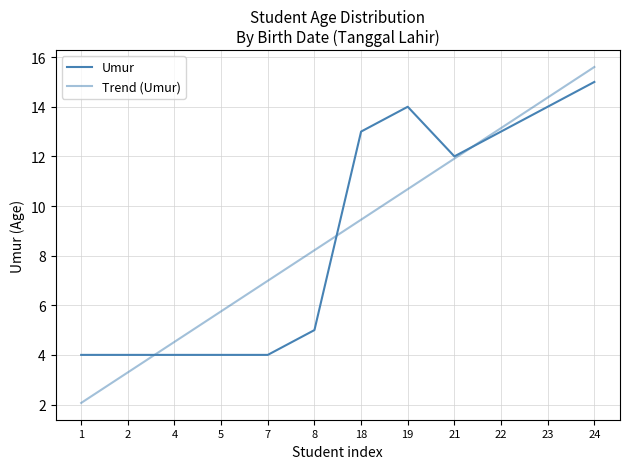

What is the value of the Trend (Umur) point at the 10th from the left?

13.1